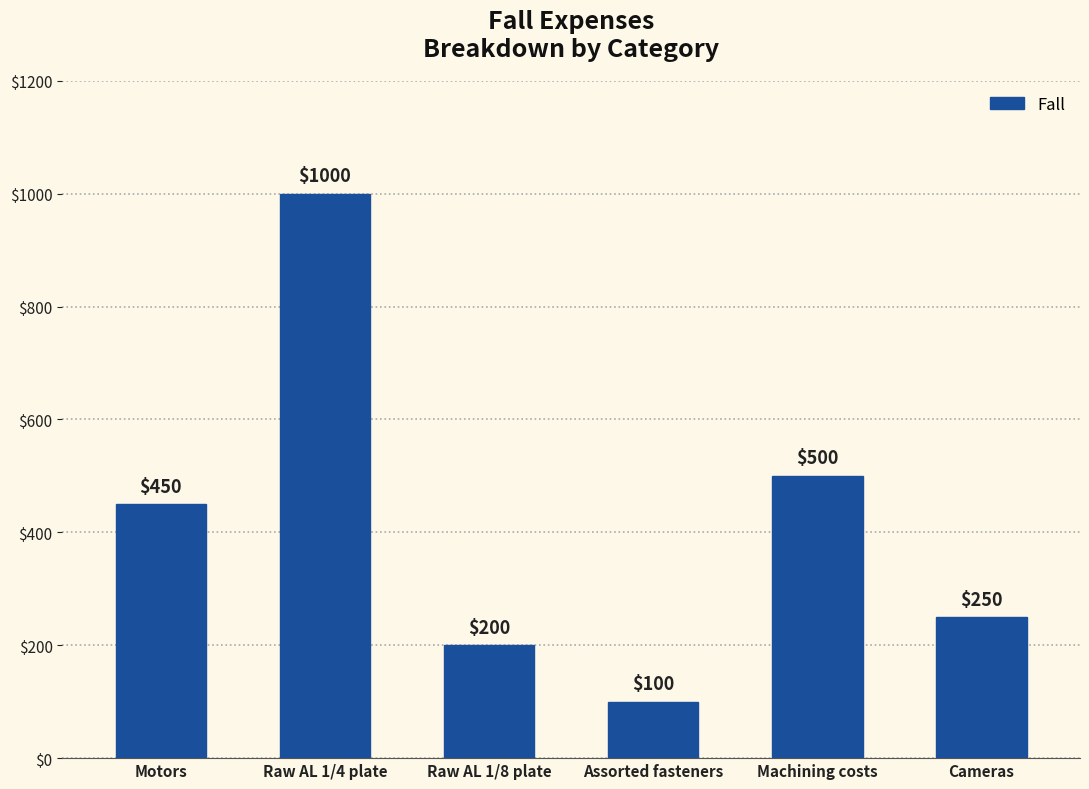

Which has a higher value, Assorted fasteners or Raw AL 1/8 plate?

Raw AL 1/8 plate